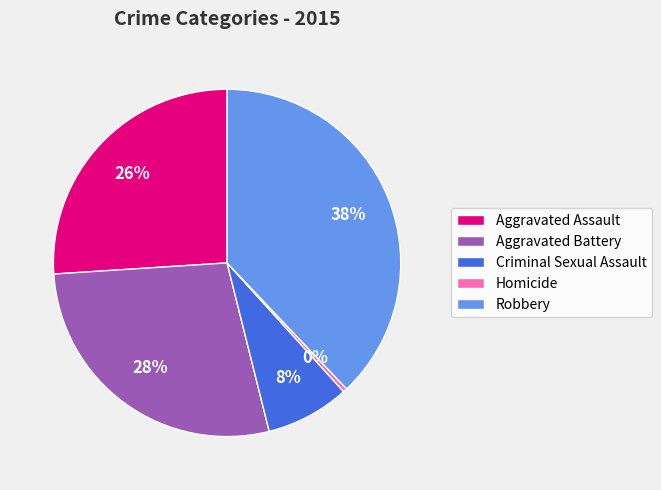

Which has a higher value, Criminal Sexual Assault or Aggravated Assault?

Aggravated Assault